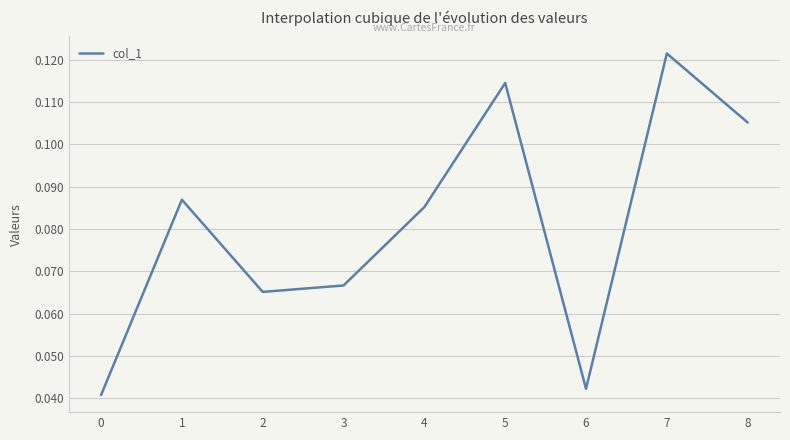

Is it true that the value at 7 is 0.2?

False